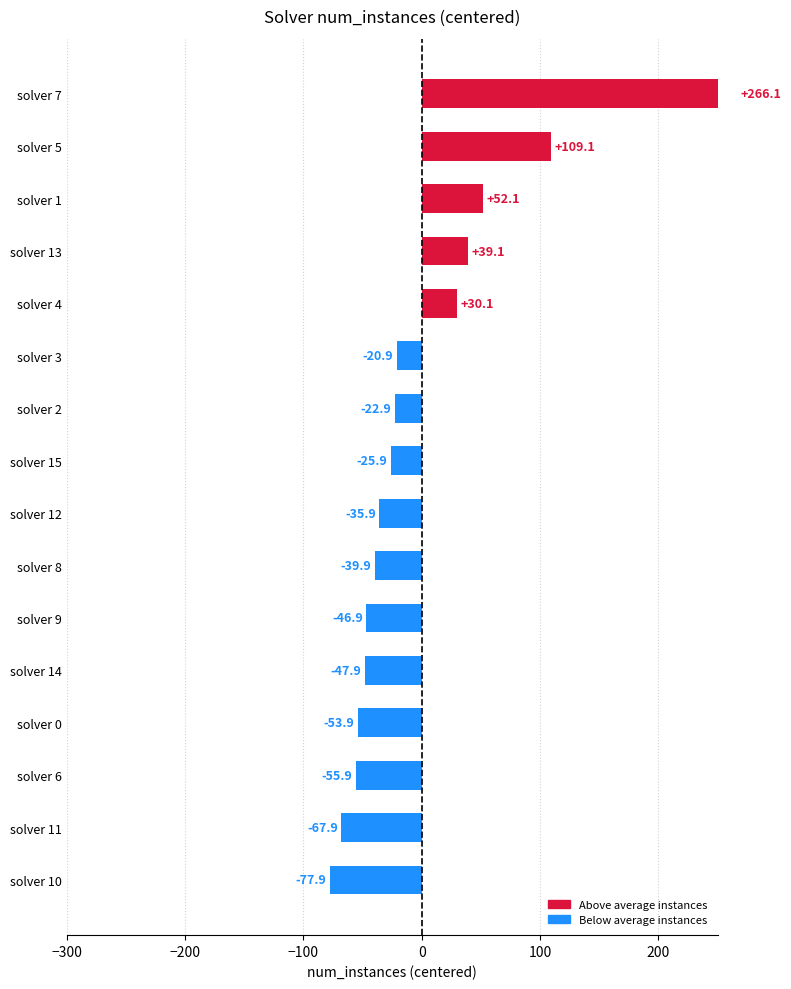

What is the maximum value shown in the chart?

266.1